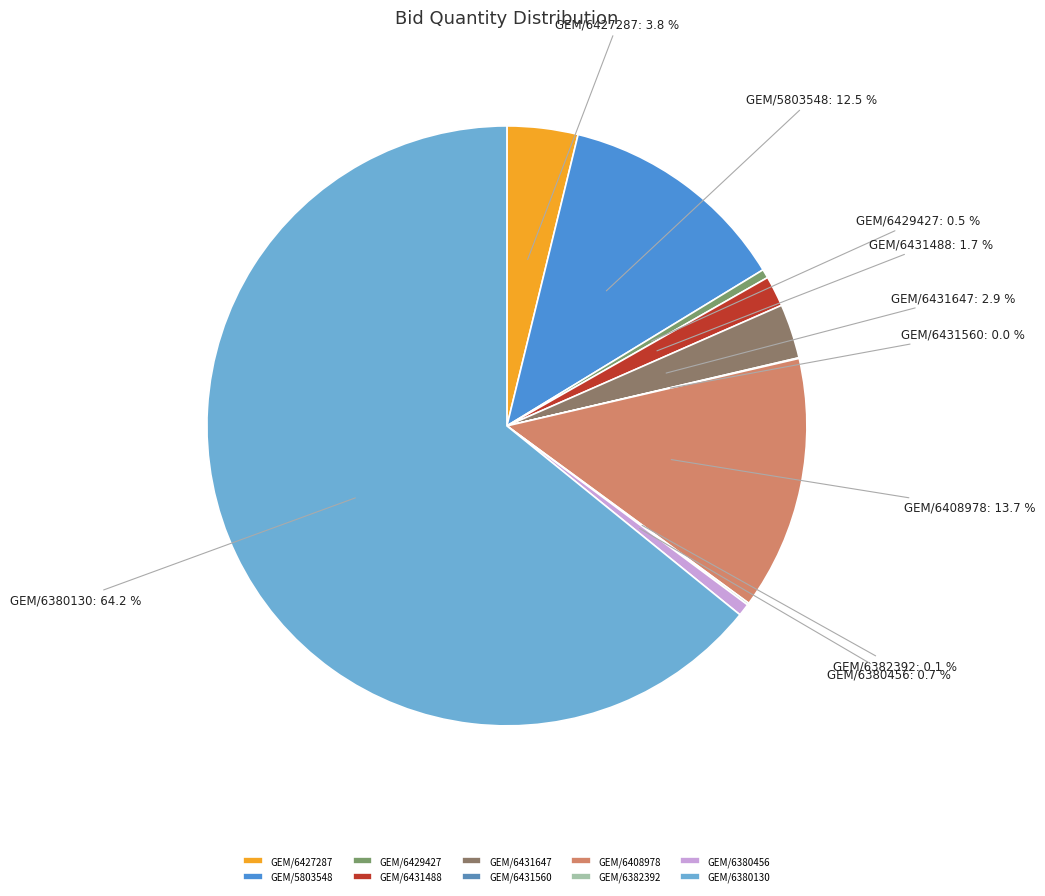

What percentage is NOT represented by GEM/6429427?

99.5%